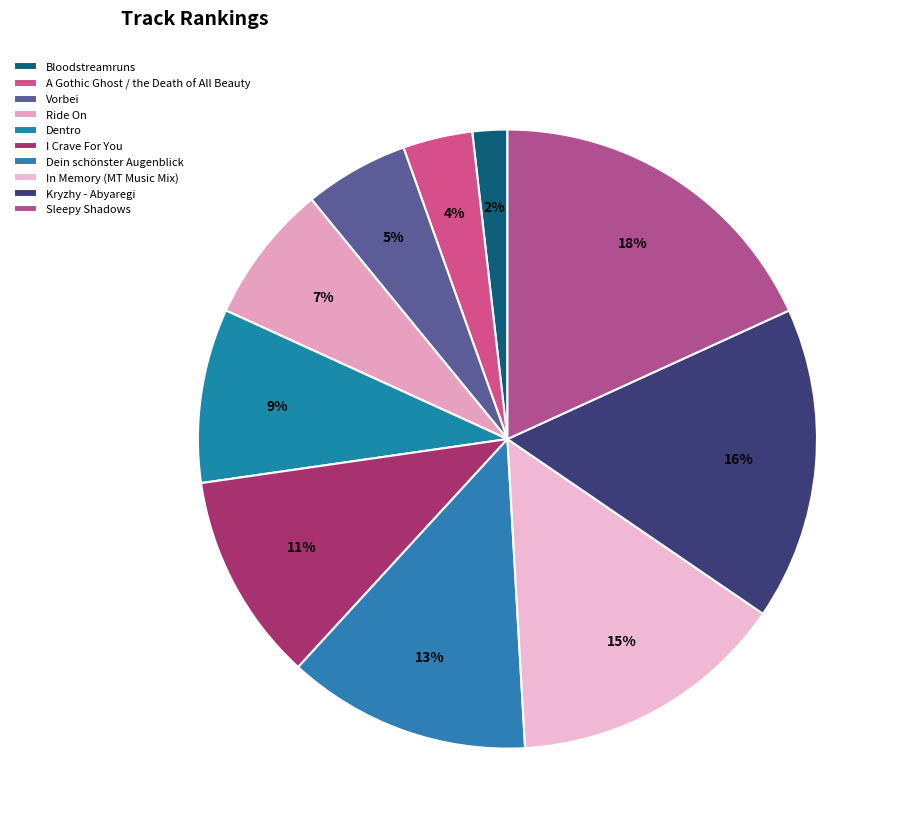

How many slices are in this pie chart?

10